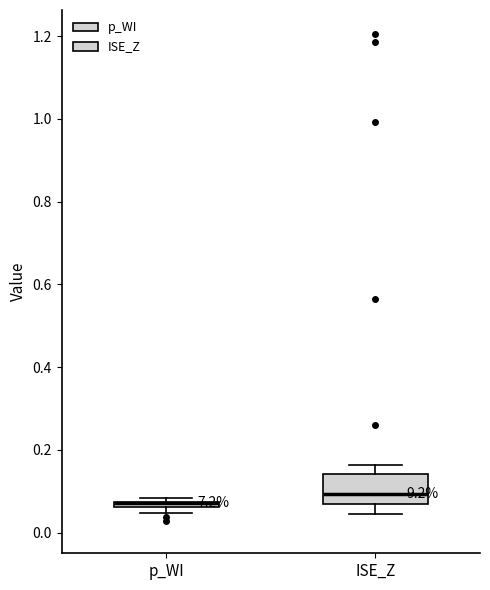

Which box is the tallest, from its lower edge to its upper edge?

ISE_Z